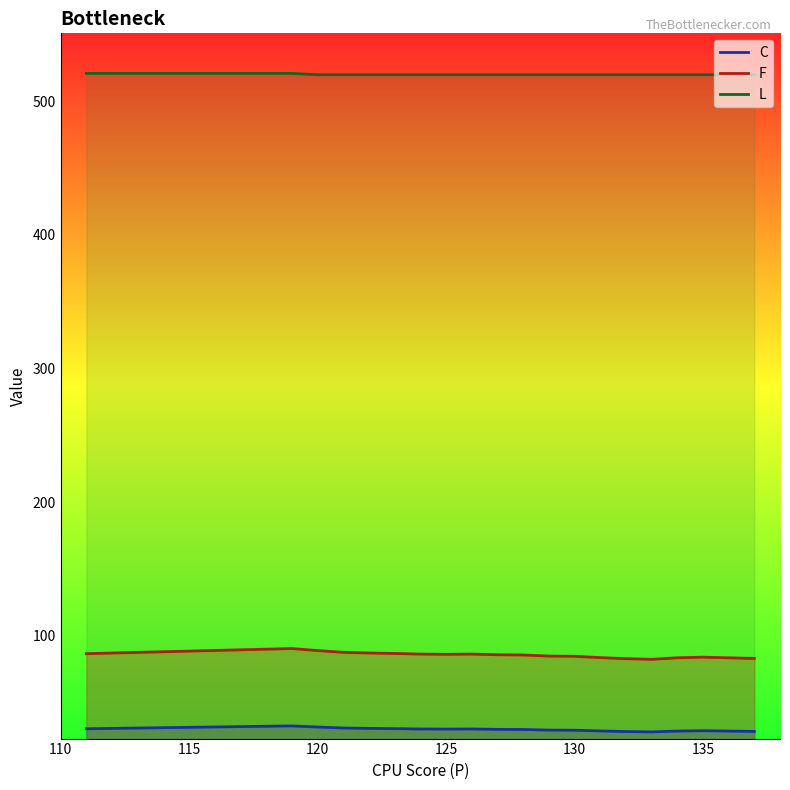

Which series has the largest range (max minus min)?

F